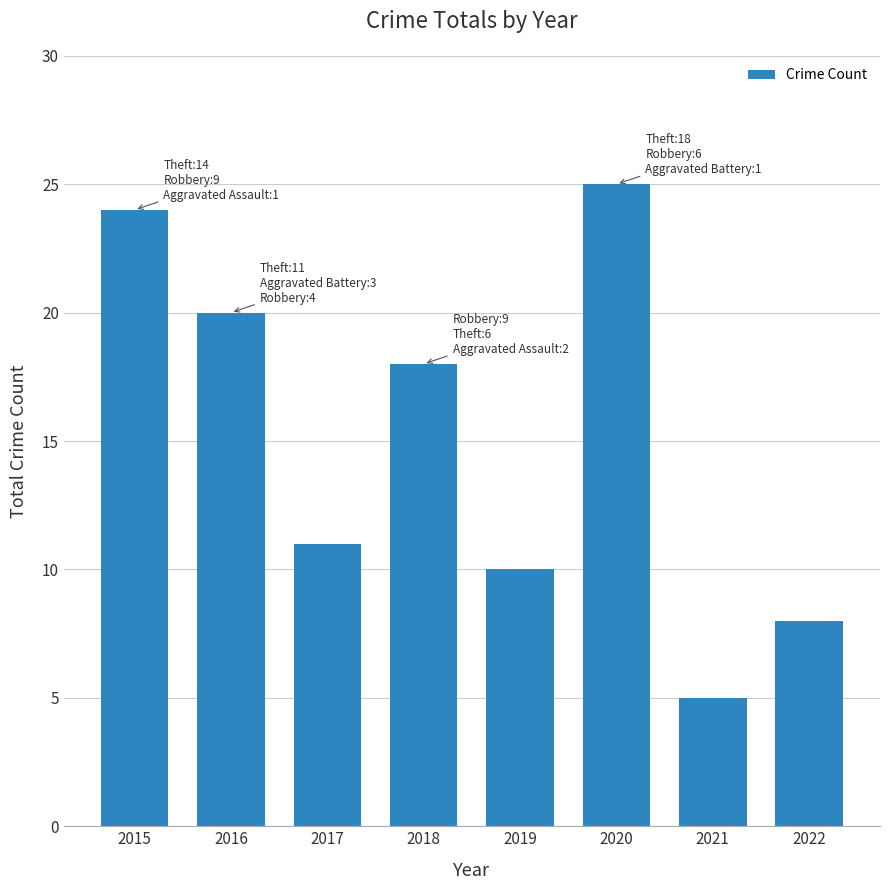

Reading left to right, list all the values displayed in this chart.

24	20	11	18	10	25	5	8